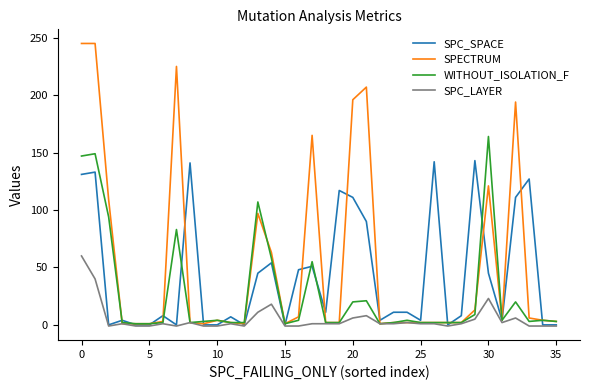

What is the greatest value displayed?

245